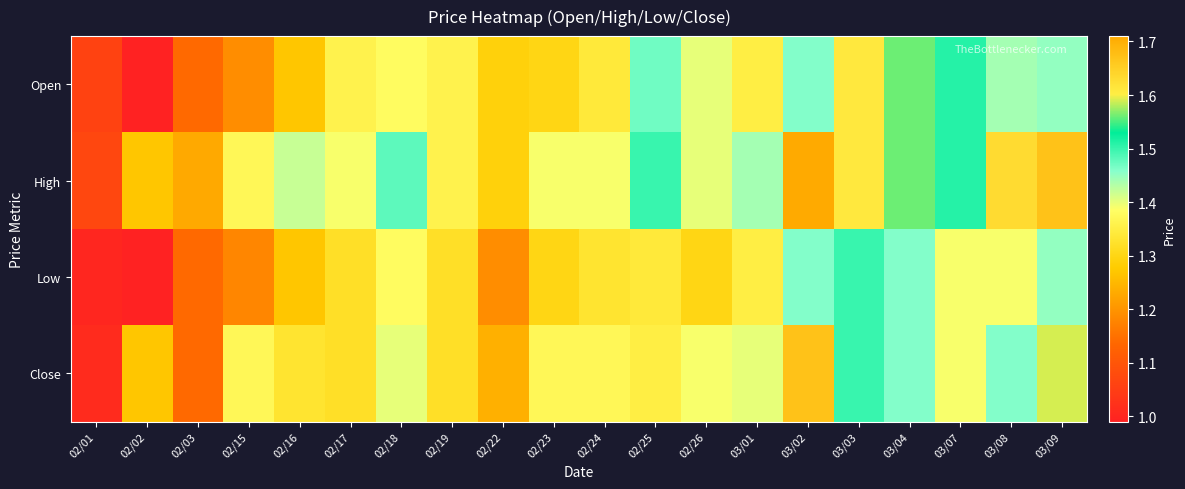

Reading right to left, transcribe all the data shown in this chart.

Open: 03/09=1.4	03/08=1.4	03/07=1.5	03/04=1.6	03/03=1.6	03/02=1.5	03/01=1.4	02/26=1.4	02/25=1.5	02/24=1.3	02/23=1.3	02/22=1.3	02/19=1.4	02/18=1.4	02/17=1.4	02/16=1.3	02/15=1.2	02/03=1.1	02/02=1.0	02/01=1.1
High: 03/09=1.7	03/08=1.6	03/07=1.5	03/04=1.6	03/03=1.6	03/02=1.7	03/01=1.4	02/26=1.4	02/25=1.5	02/24=1.4	02/23=1.4	02/22=1.3	02/19=1.4	02/18=1.5	02/17=1.4	02/16=1.4	02/15=1.4	02/03=1.2	02/02=1.3	02/01=1.1
Low: 03/09=1.4	03/08=1.4	03/07=1.4	03/04=1.5	03/03=1.5	03/02=1.5	03/01=1.4	02/26=1.3	02/25=1.3	02/24=1.3	02/23=1.3	02/22=1.2	02/19=1.3	02/18=1.4	02/17=1.3	02/16=1.3	02/15=1.2	02/03=1.1	02/02=1.0	02/01=1.0
Close: 03/09=1.6	03/08=1.5	03/07=1.4	03/04=1.5	03/03=1.5	03/02=1.7	03/01=1.4	02/26=1.4	02/25=1.4	02/24=1.4	02/23=1.4	02/22=1.2	02/19=1.3	02/18=1.4	02/17=1.3	02/16=1.3	02/15=1.4	02/03=1.1	02/02=1.3	02/01=1.0